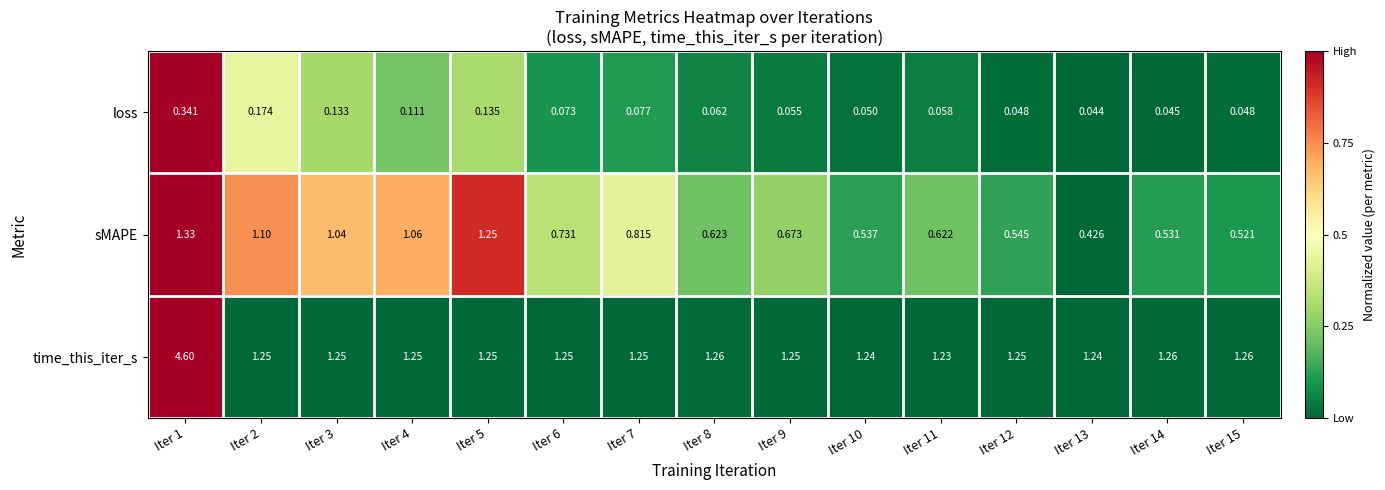

What is the greatest value displayed?

4.6